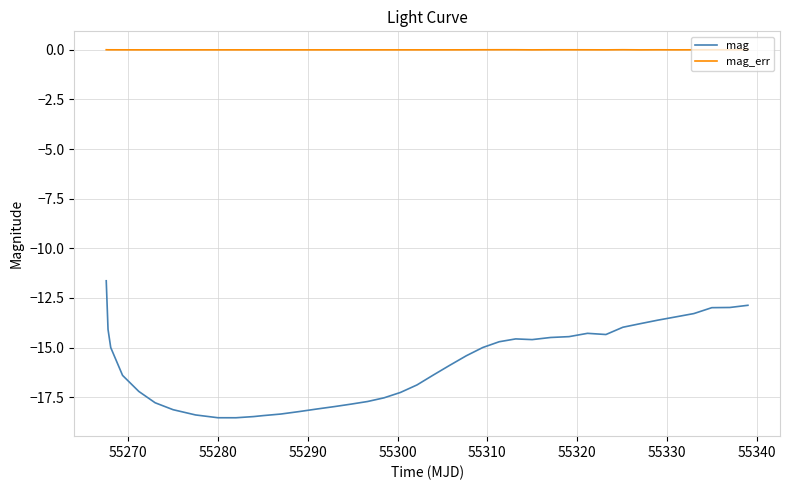

True or false: mag has more than 0 points higher than both neighbors.

True